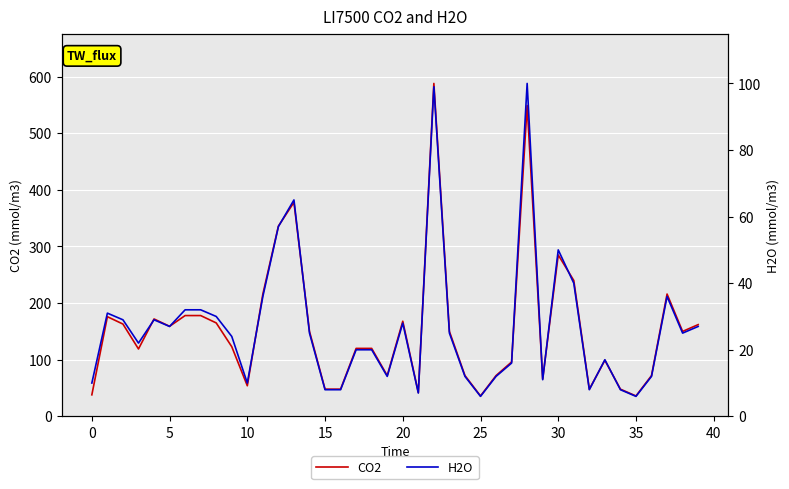

What is the difference between the H2O values at 38 and 15?

17